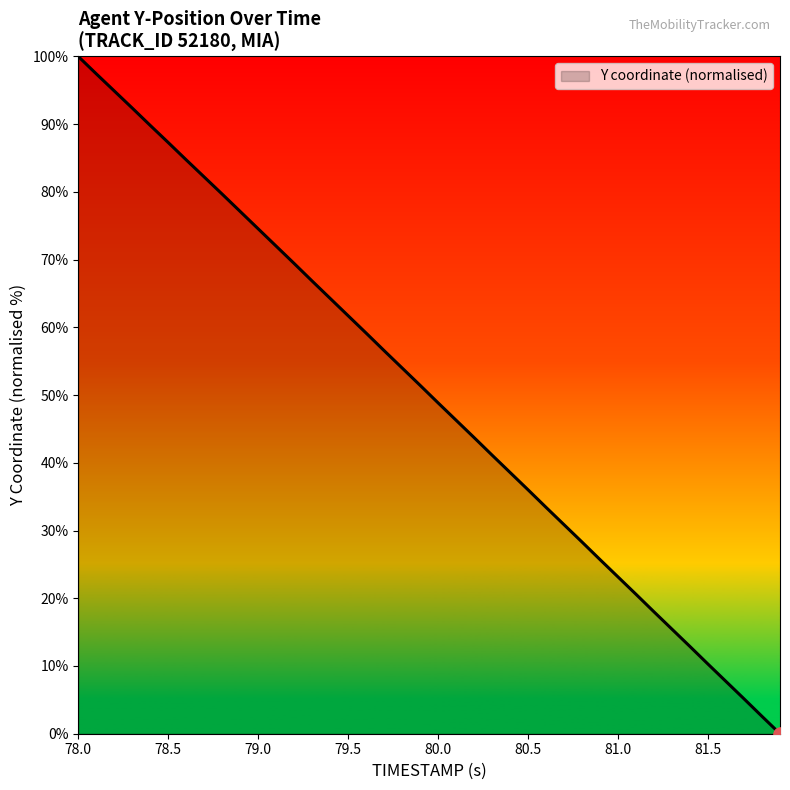

What is the difference between the maximum and minimum values?

100.0